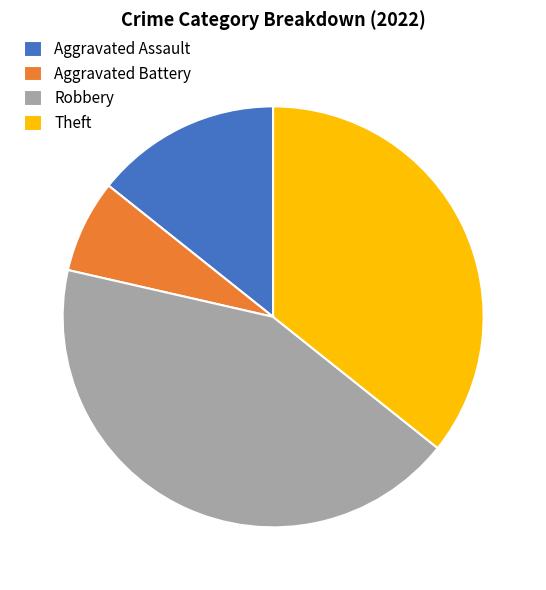

True or false: Robbery accounts for 43% of the total.

True